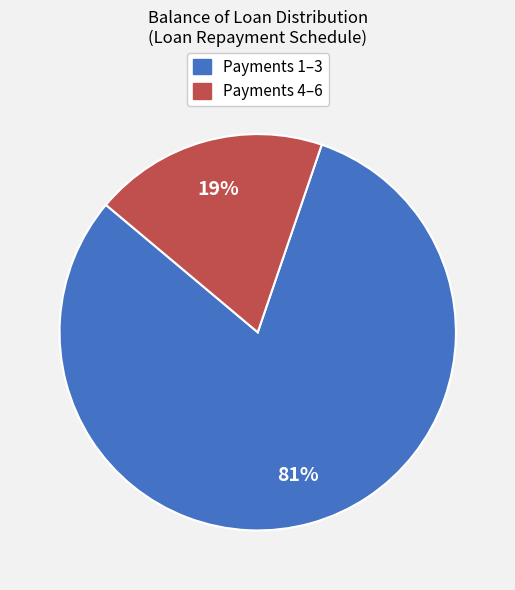

How many slices are in this pie chart?

2